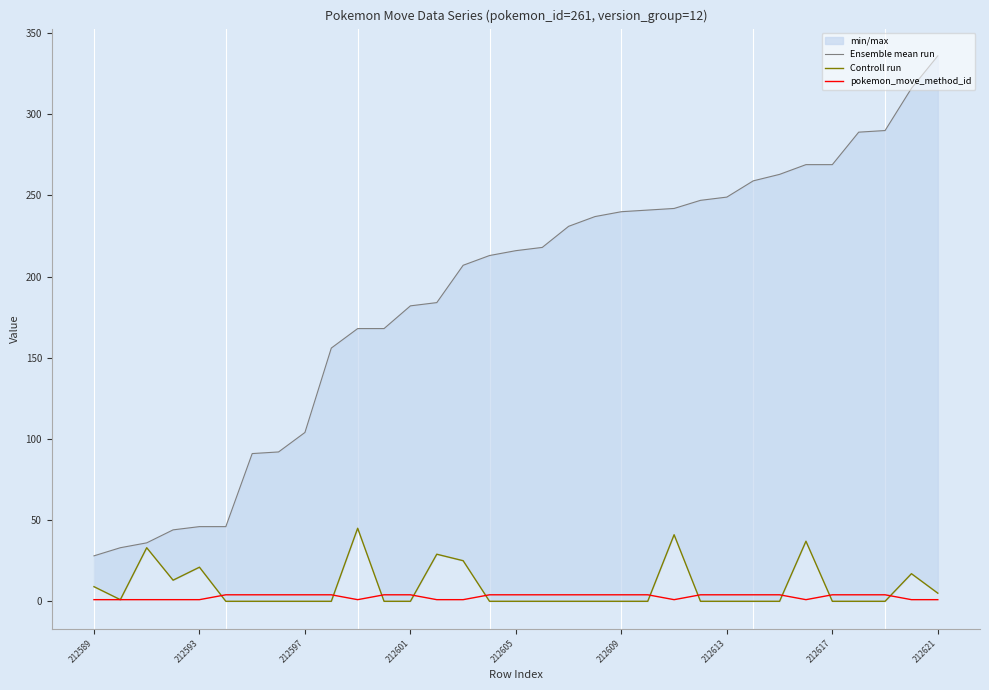

How many values in the Controll run series exceed 0?

12